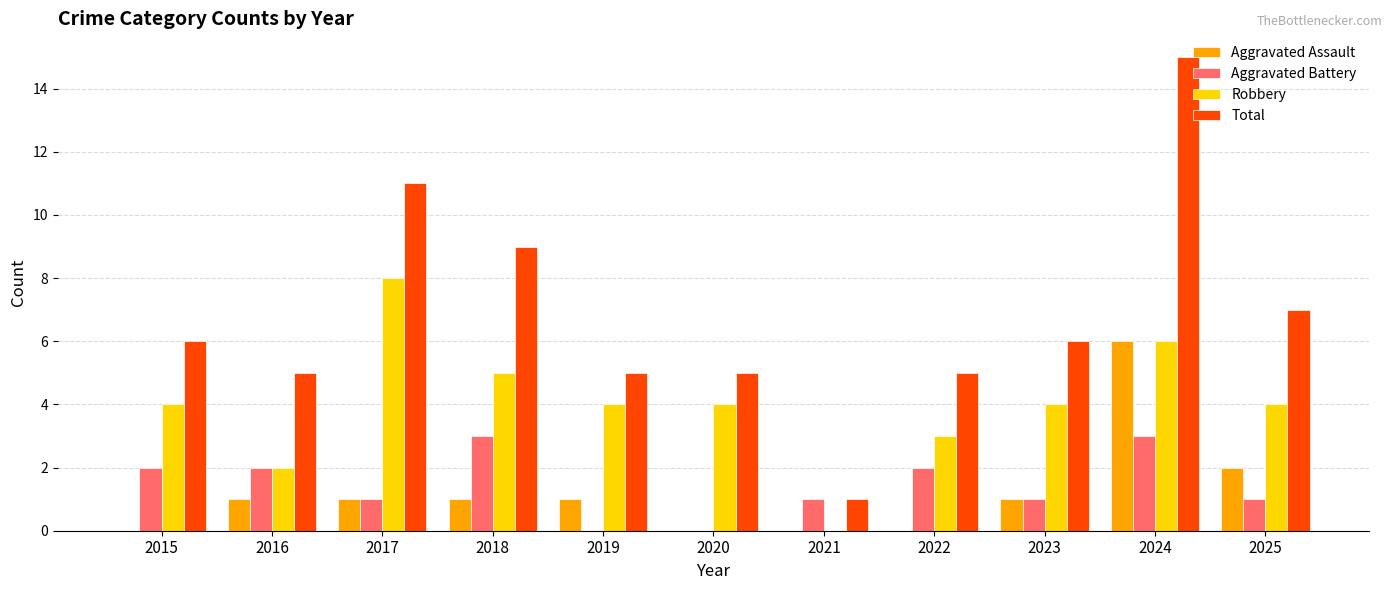

What value does the Robbery series have at 2015?

4